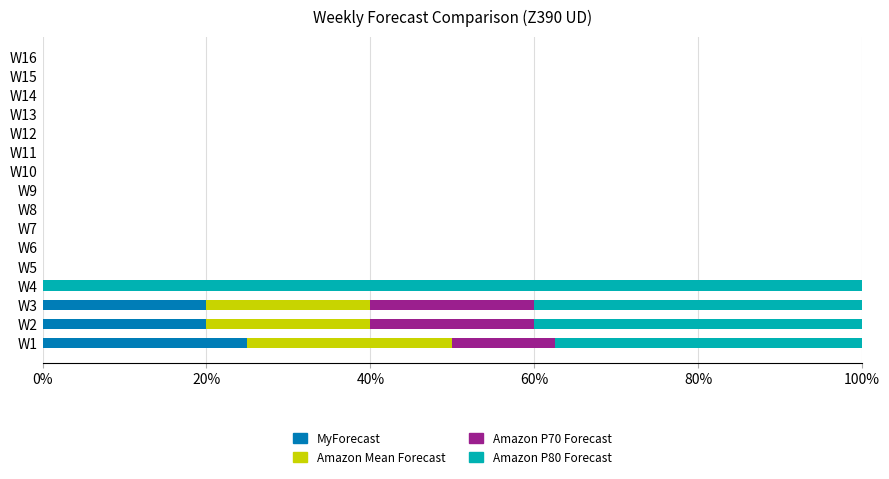

At which label does MyForecast reach its peak?

W1